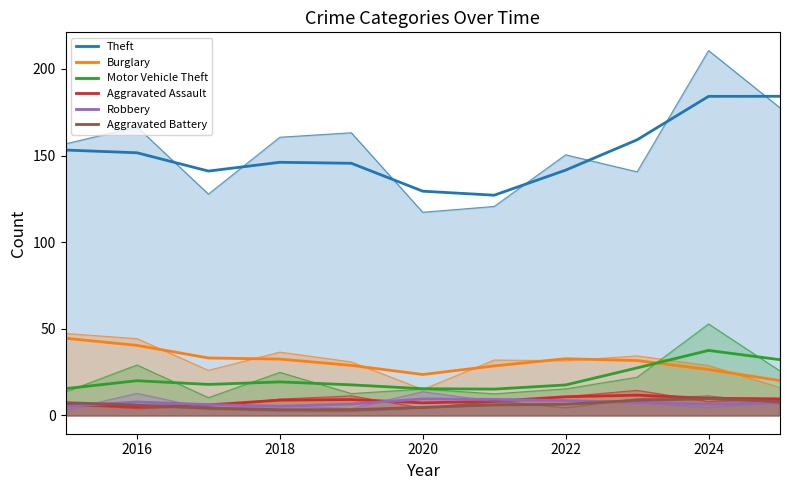

What are all the series names shown in the legend?

Theft, Burglary, Motor Vehicle Theft, Aggravated Assault, Robbery, Aggravated Battery